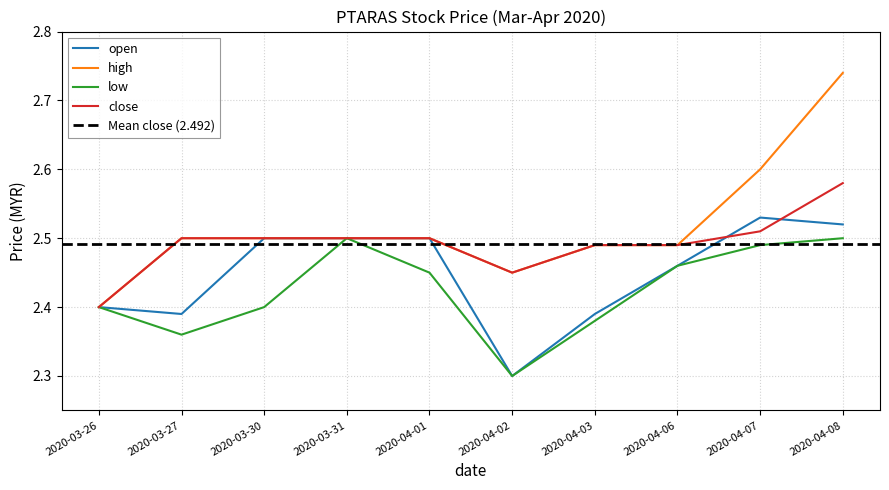

Rank the categories by open value from lowest to highest.

2020-04-02, 2020-03-27, 2020-04-03, 2020-03-26, 2020-04-06, 2020-03-30, 2020-03-31, 2020-04-01, 2020-04-08, 2020-04-07